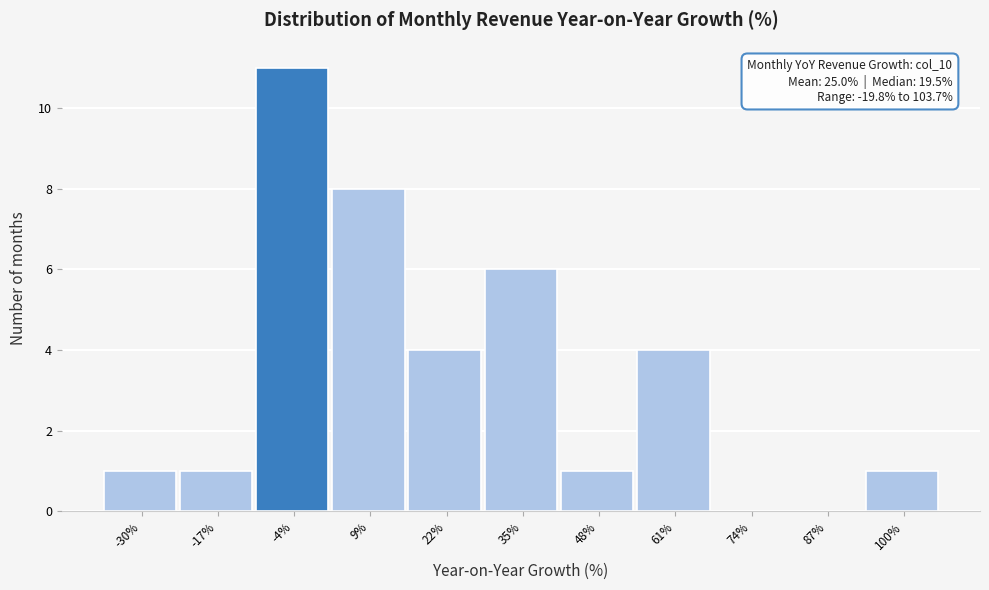

Reading left to right, what are all the values shown in this chart?

-30%=1	-17%=1	-4%=11	9%=8	22%=4	35%=6	48%=1	61%=4	74%=0	87%=0	100%=1